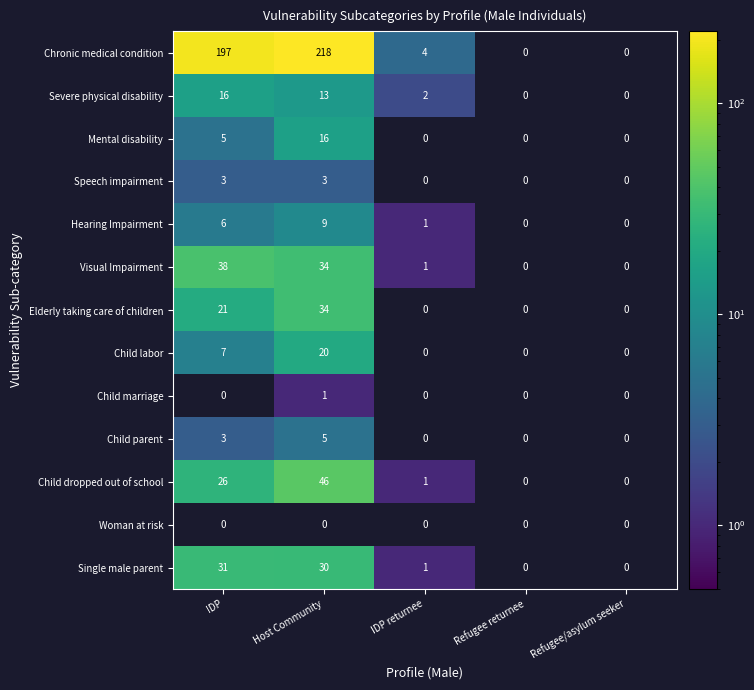

At which category is the sum across all series the highest?

Host Community